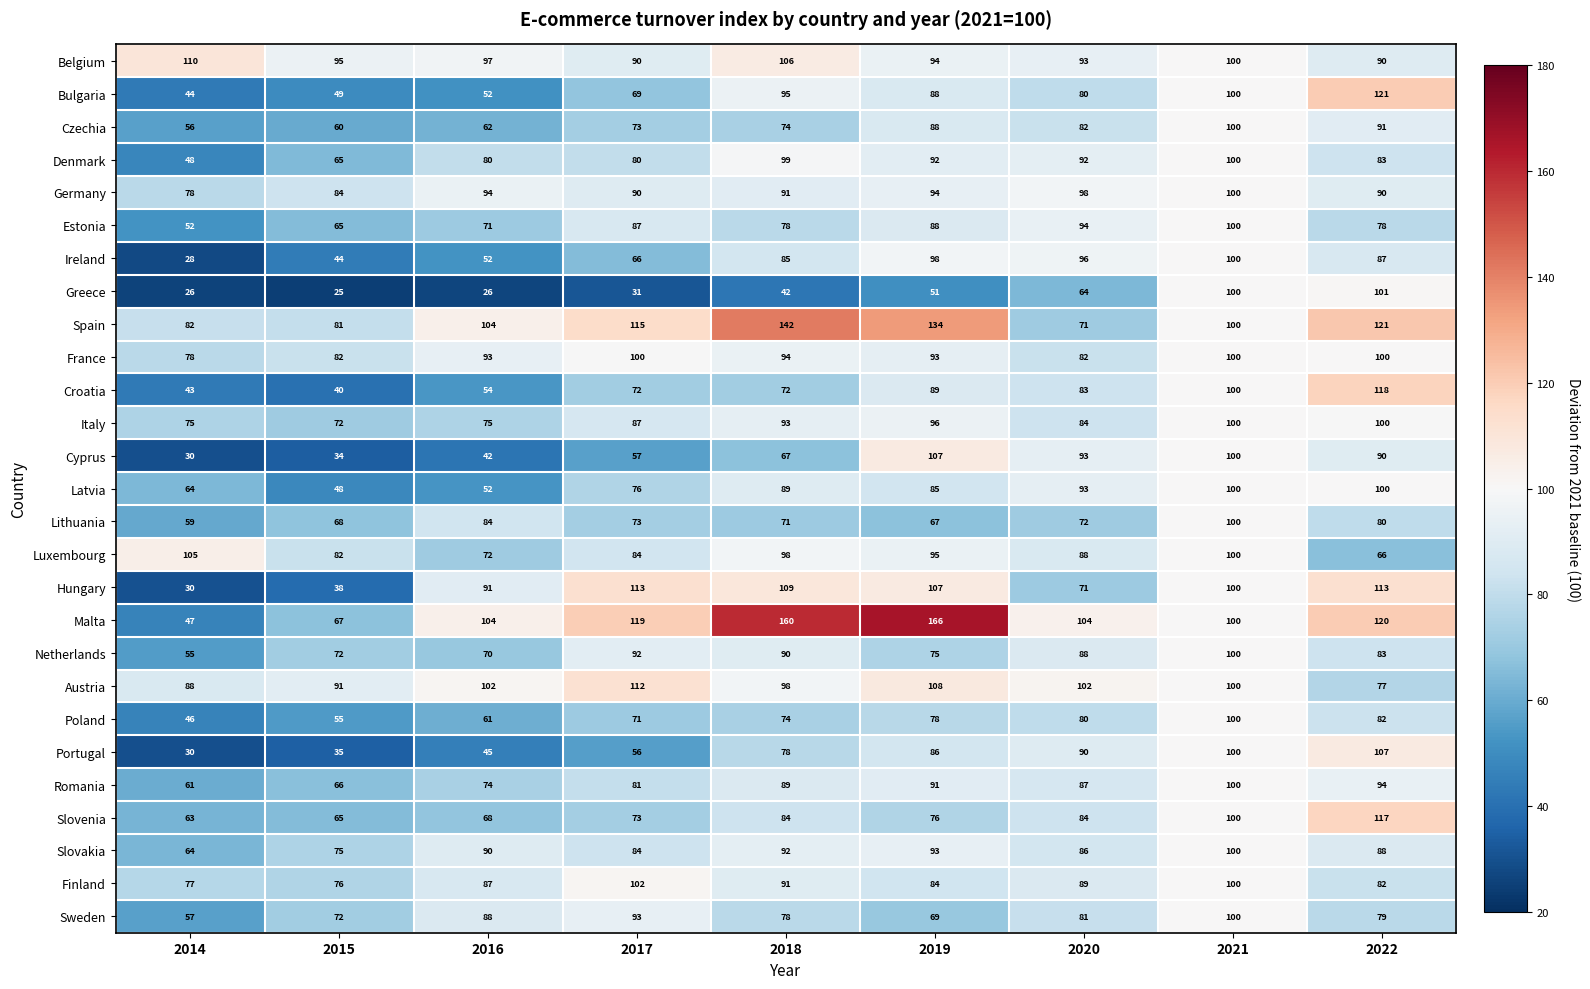

Rank the categories by Luxembourg value from lowest to highest.

2022, 2016, 2015, 2017, 2020, 2019, 2018, 2021, 2014